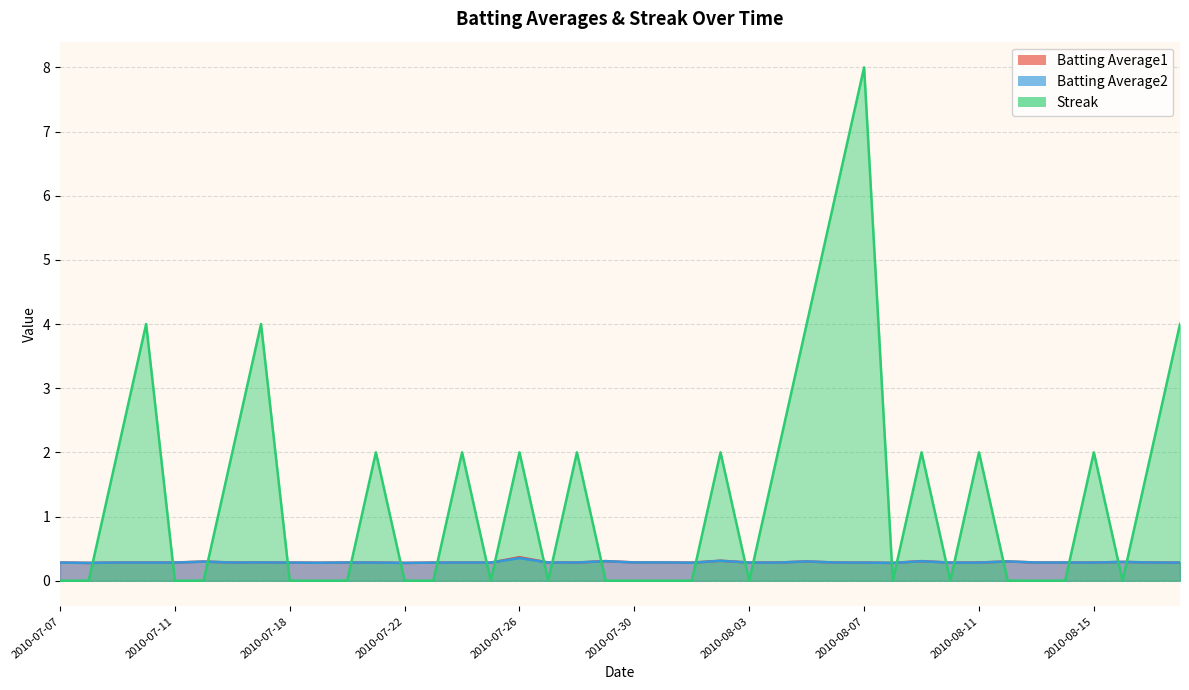

The value of Streak at 2010-07-19 is 0.0. True or false?

True